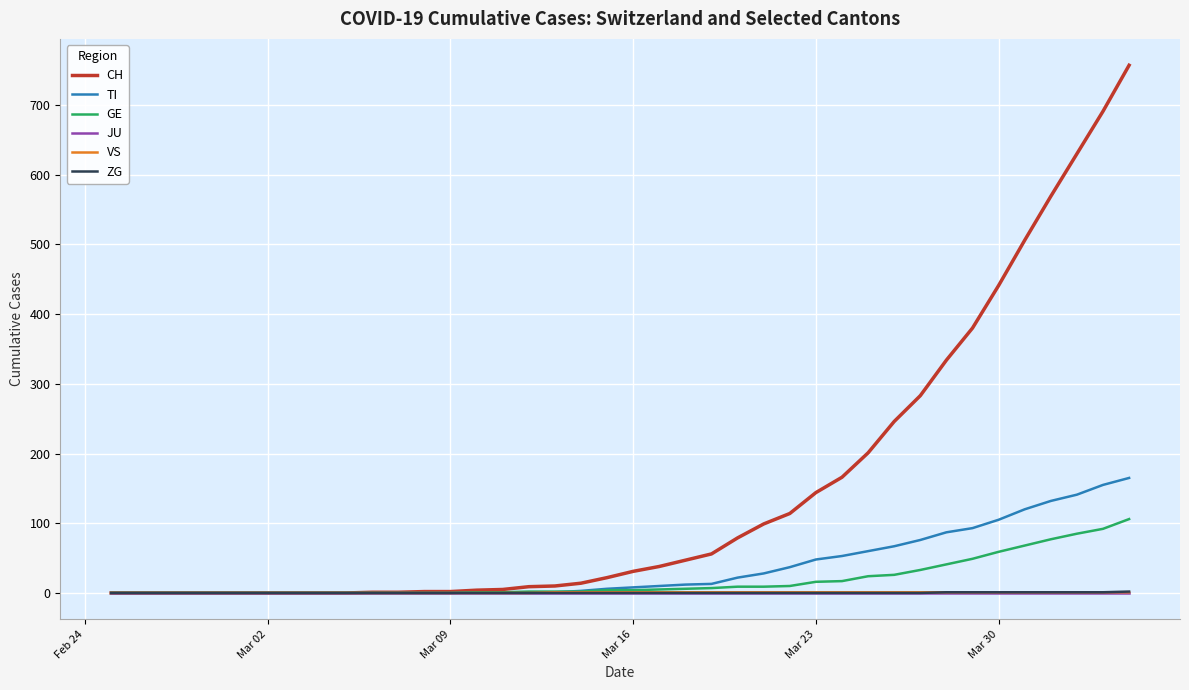

What is the maximum value shown in the chart?

757